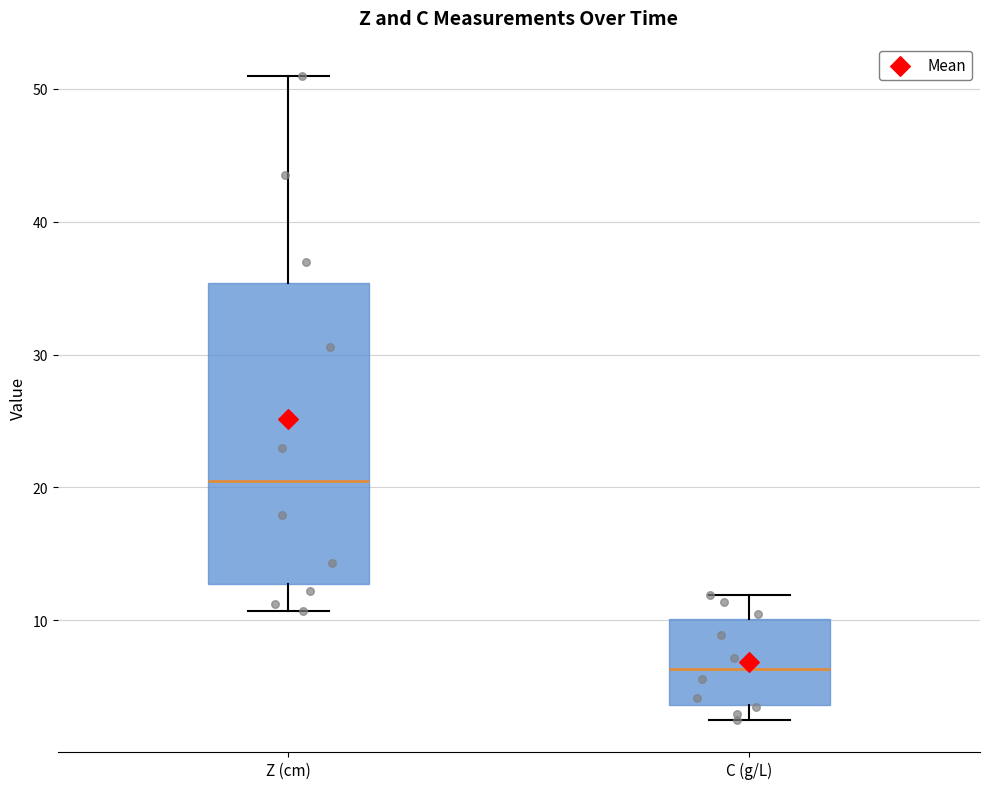

Reading left to right, read every box against the y-axis: the position of its median line, the range the box covers, and the ends of its whiskers. The values are not printed on the chart, so give them approximately, as read against the axis.

Z (cm): median 20, box 13 to 35, whiskers 11 to 51
C (g/L): median 6, box 4 to 10, whiskers 3 to 12